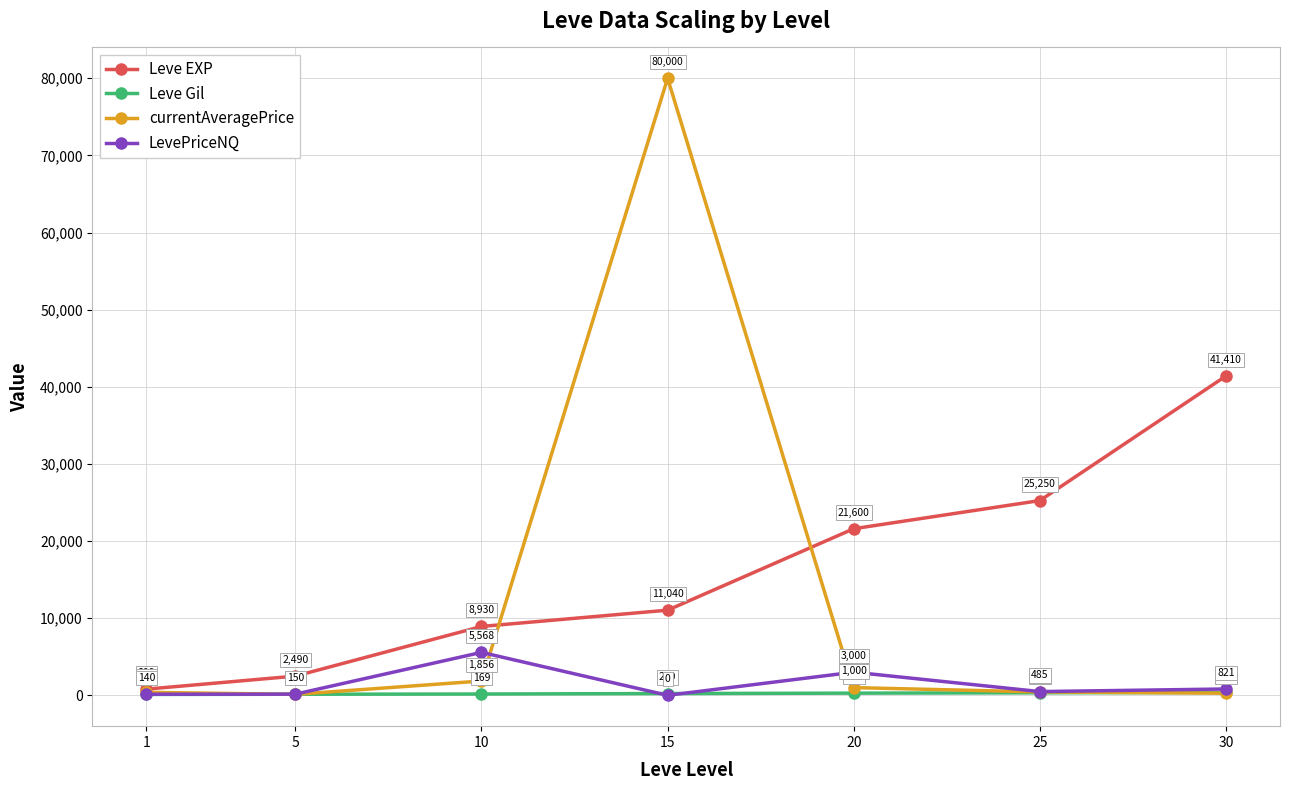

What is the spread (max minus min) of values at 15?

80000.0